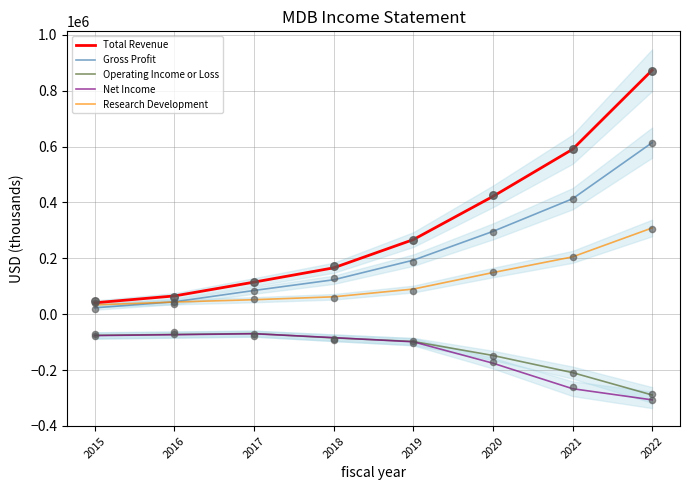

Which series contains the highest Y value?

Total Revenue